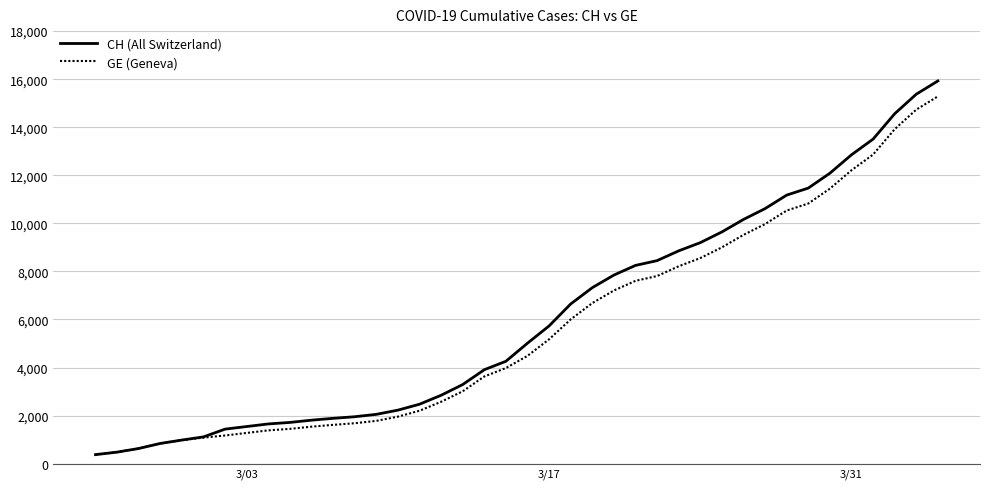

What is the minimum value for CH (All Switzerland)?

375